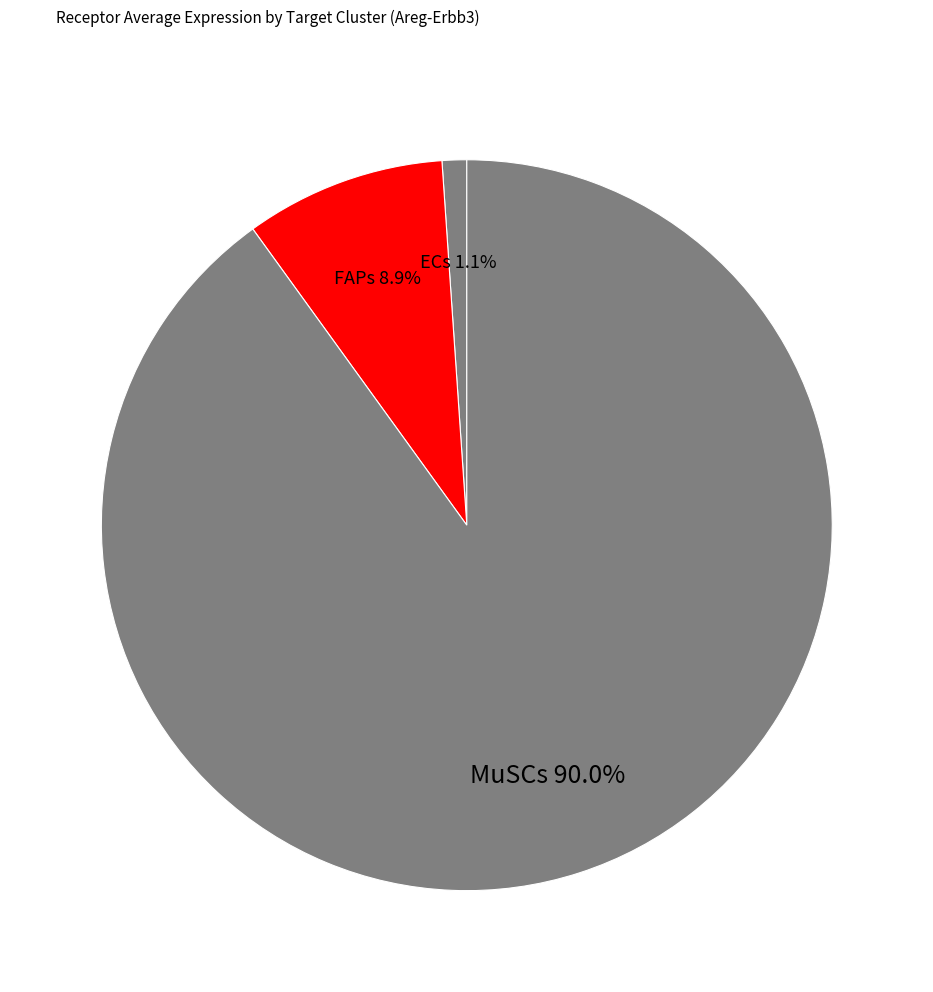

What percentage is the ECs slice, to the nearest percent?

1%